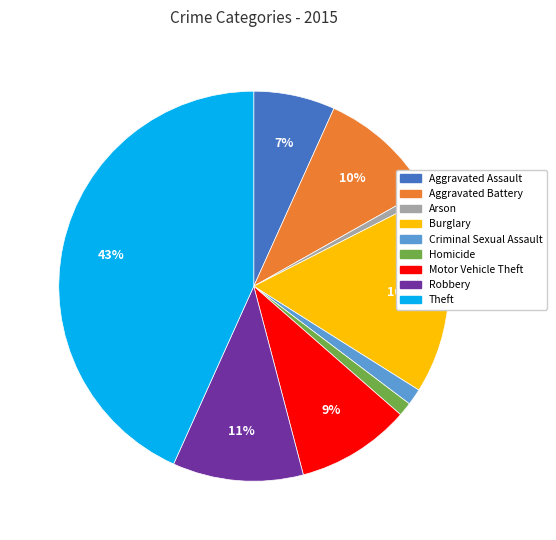

Count the number of slices in the pie.

9